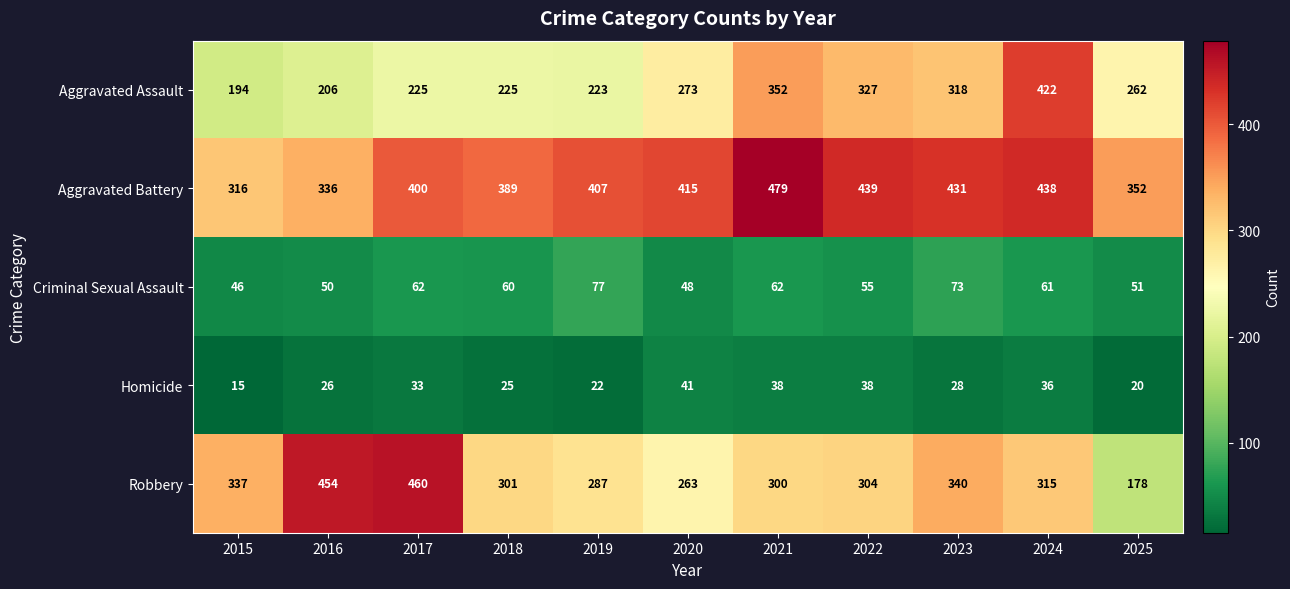

What is the difference between the second highest and second lowest values in the Aggravated Battery series?

103